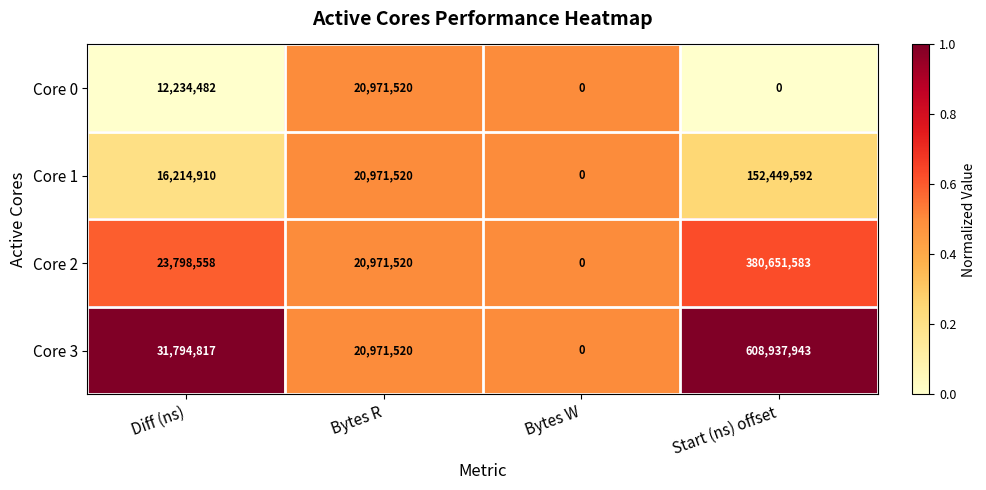

At which category does the chart reach its peak across all series?

Start (ns) offset